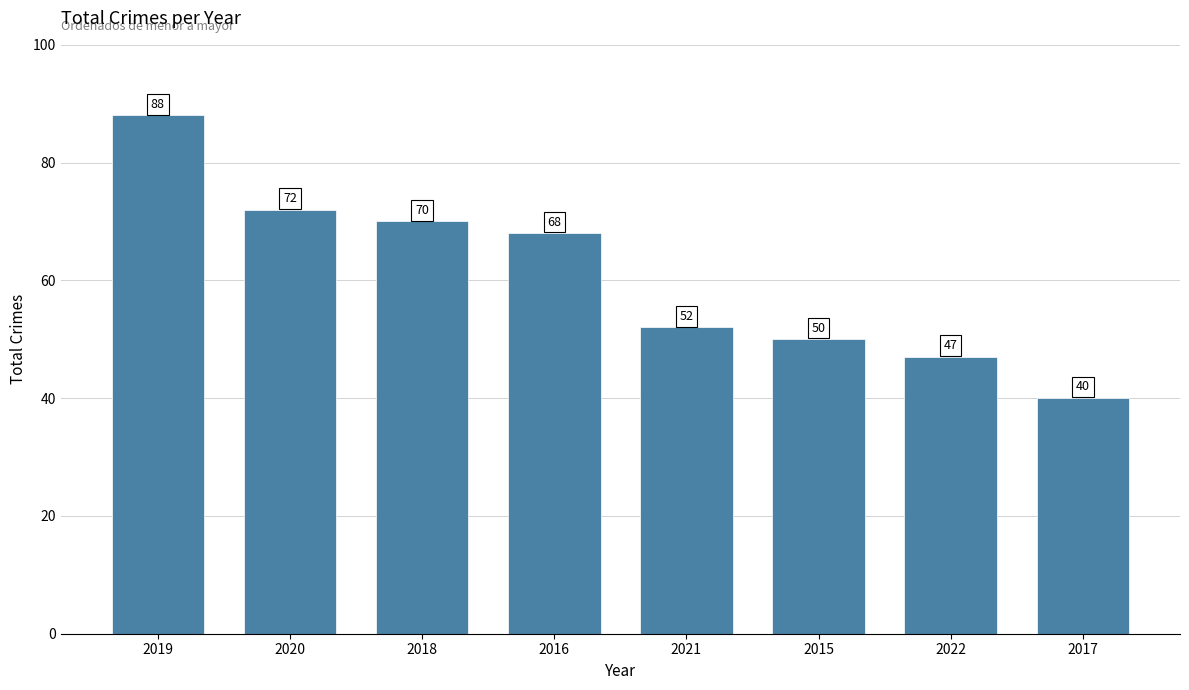

The value at 2016 is 46. True or false?

False